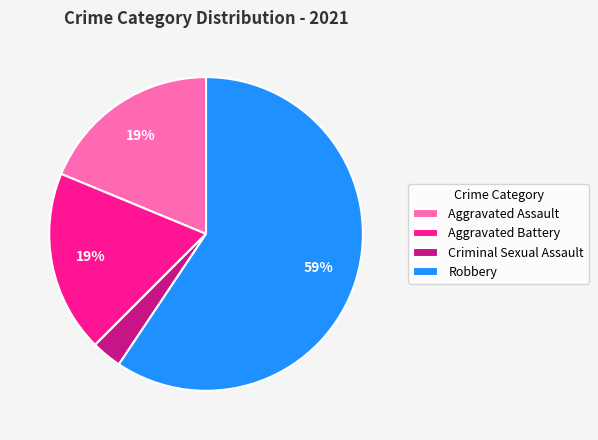

Is it true that Aggravated Battery is 19% of the pie?

True